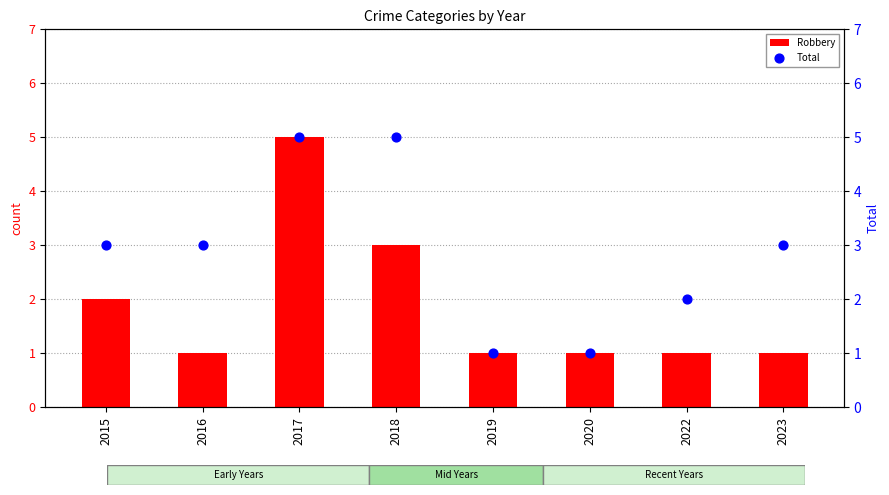

Which series has the widest spread of Y values?

Robbery